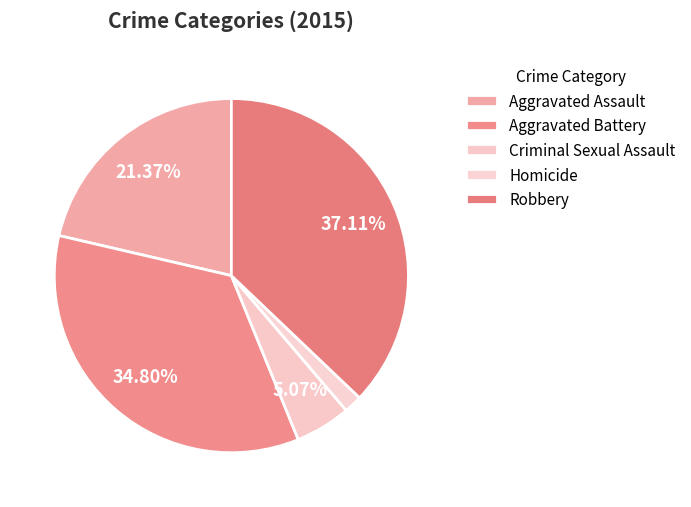

Count the number of slices in the pie.

5